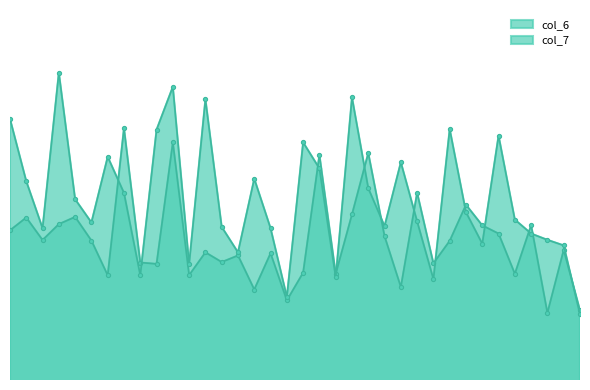

What is the difference between the maximum and minimum values in the col_6 series?

2.0